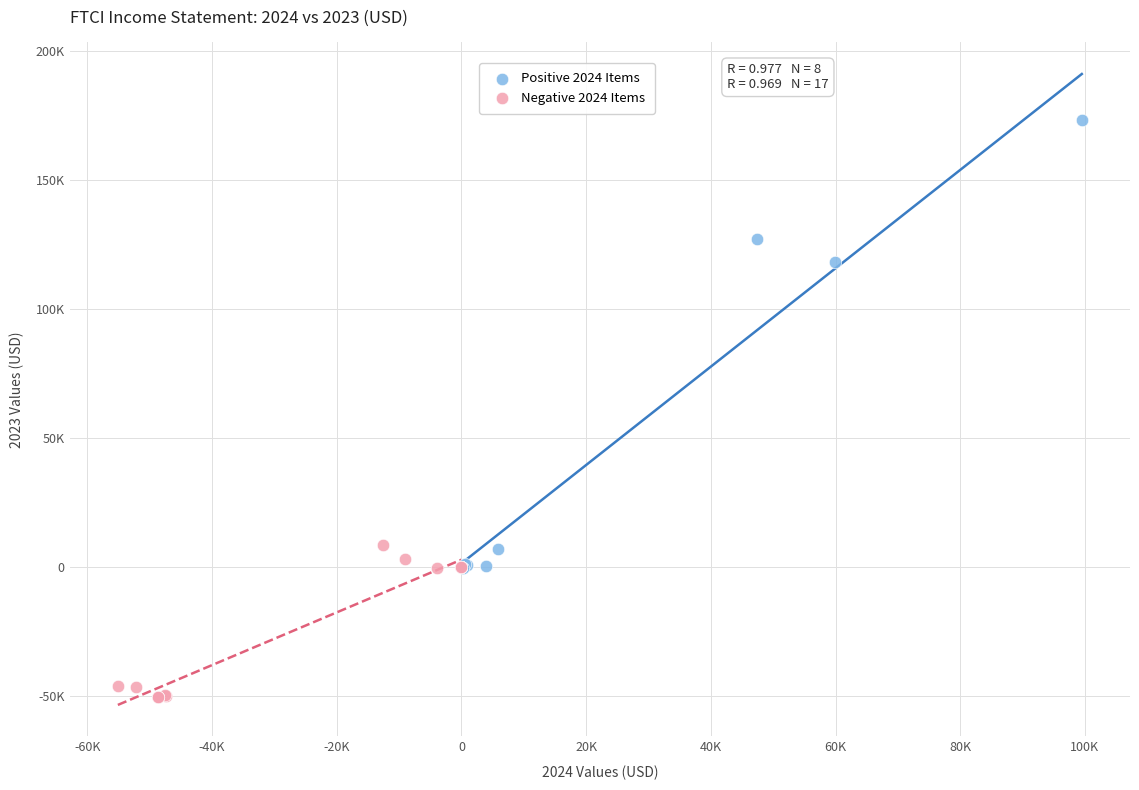

Which series contains the lowest Y value?

Negative 2024 Items